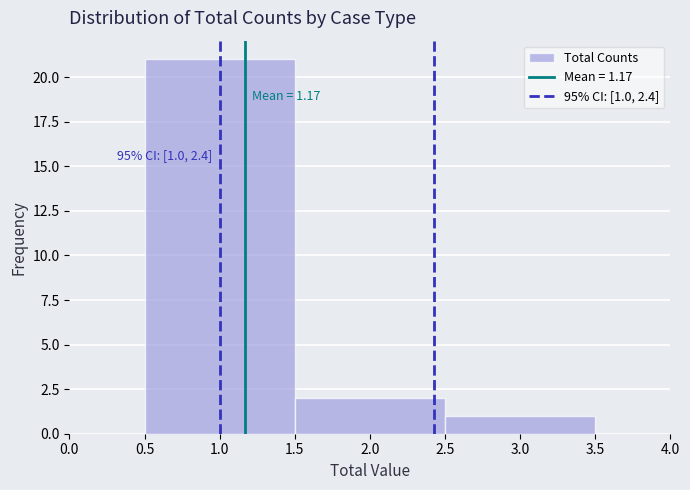

Which range on the x-axis has the tallest bar?

0.5 to 1.5